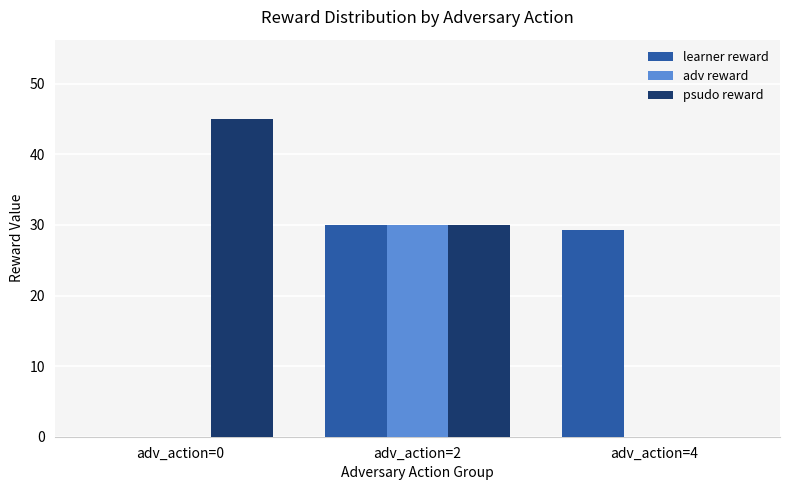

Where does the psudo reward series first go above 30?

adv_action=0